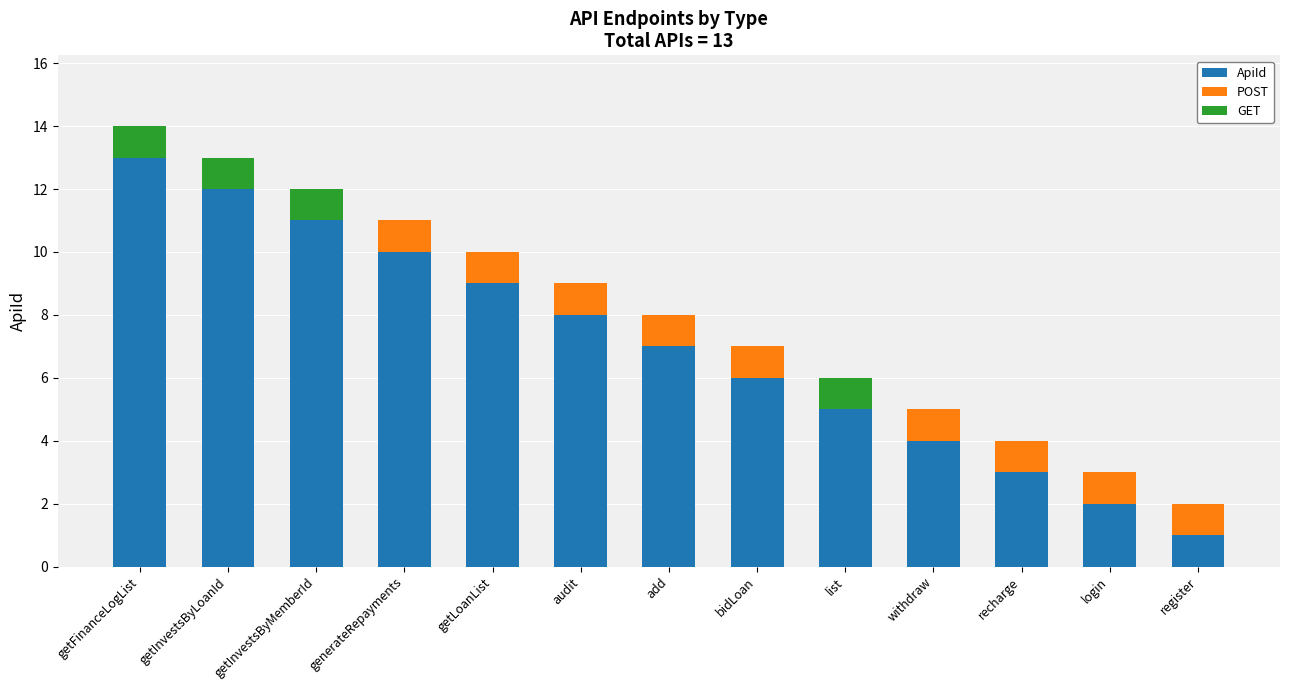

What is the total value across all series at login?

3